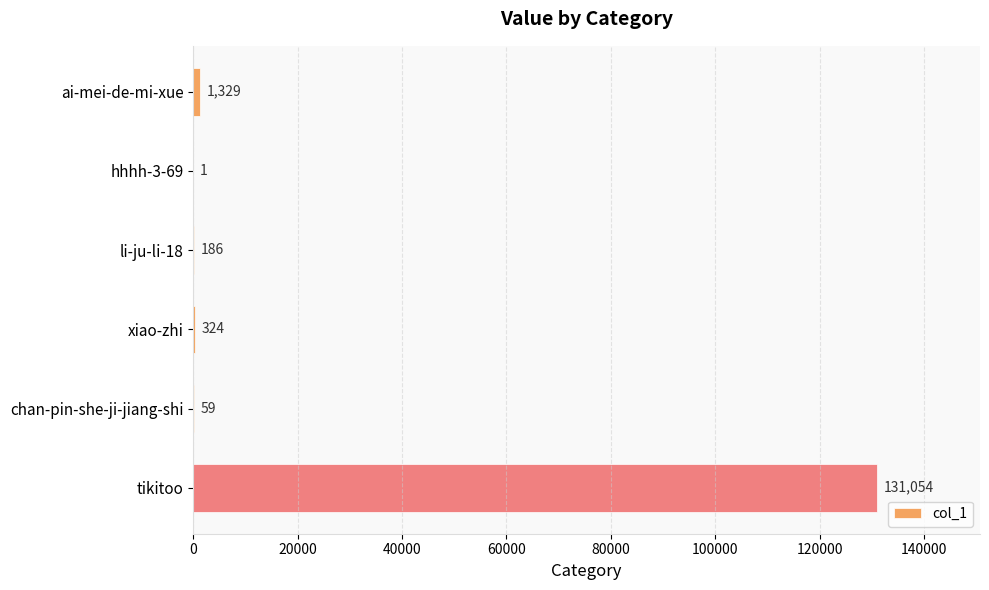

What is the sum of the values at xiao-zhi and li-ju-li-18?

510